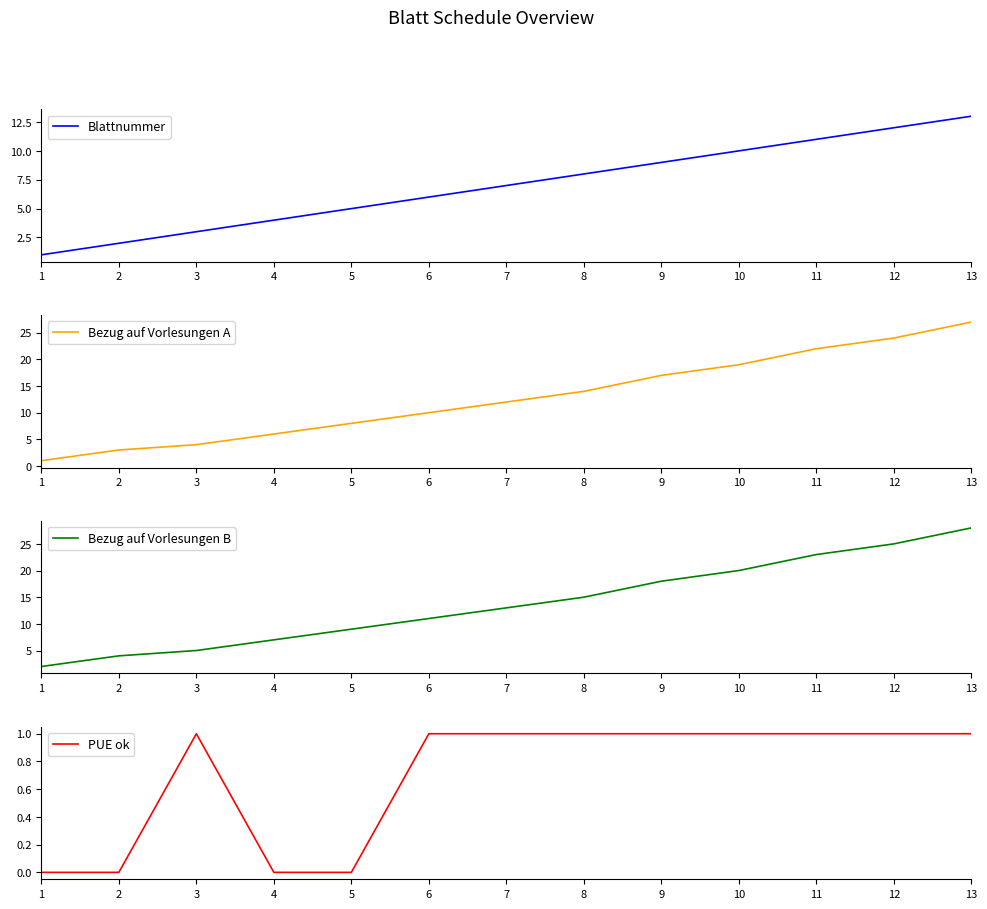

In PUE ok, how many points are higher than both neighbors (excluding endpoints)?

1